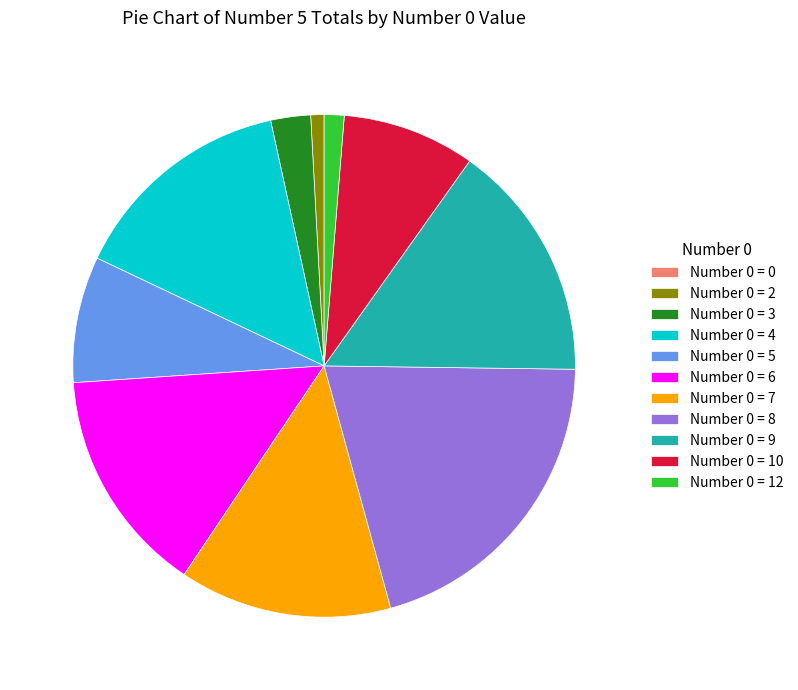

Approximately how many times larger is the value at Number 0 = 6 compared to Number 0 = 12?

11.3